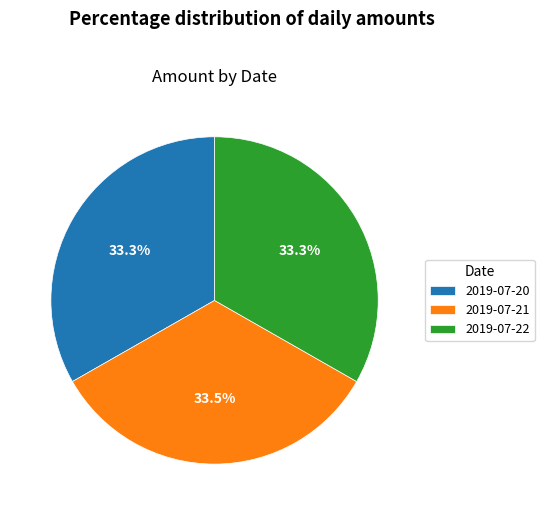

Is 2019-07-20 the majority of the pie?

No